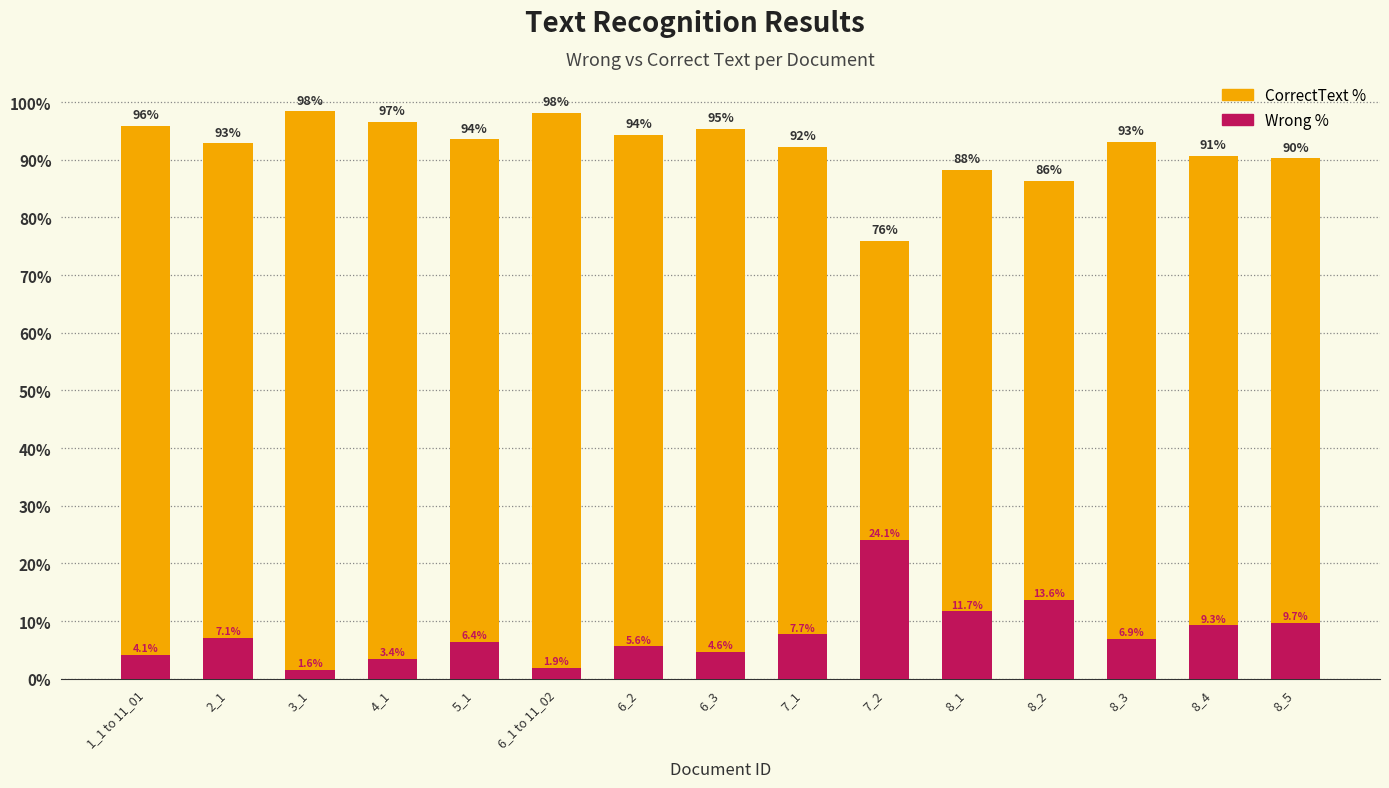

Between 6_1 to 11_02 and 8_5, which is larger?

6_1 to 11_02